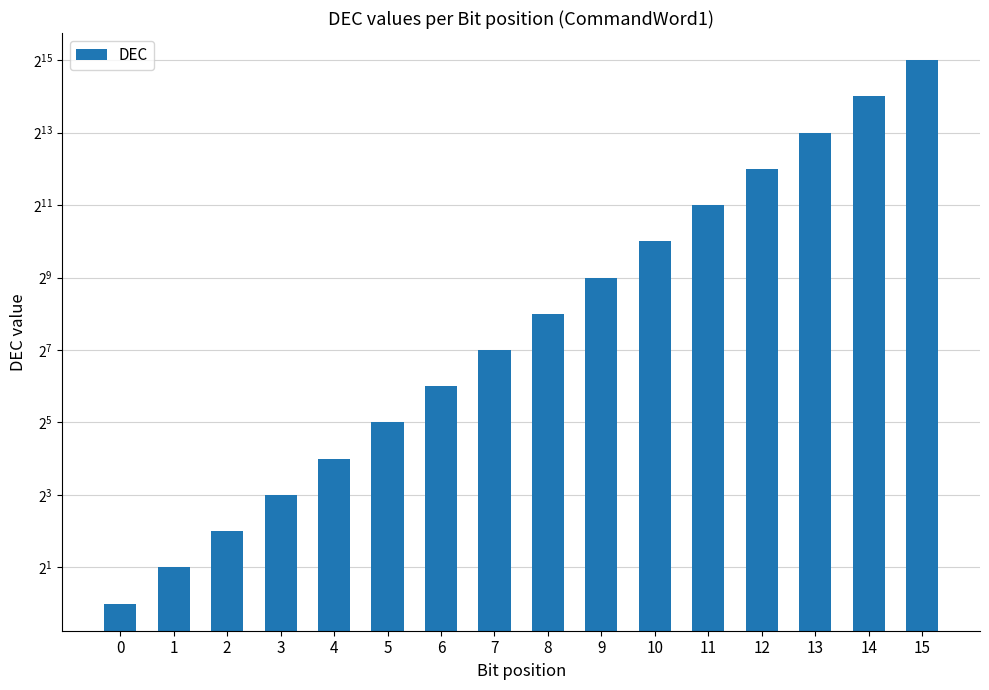

What is the value of the 11th bar from the left?

1024